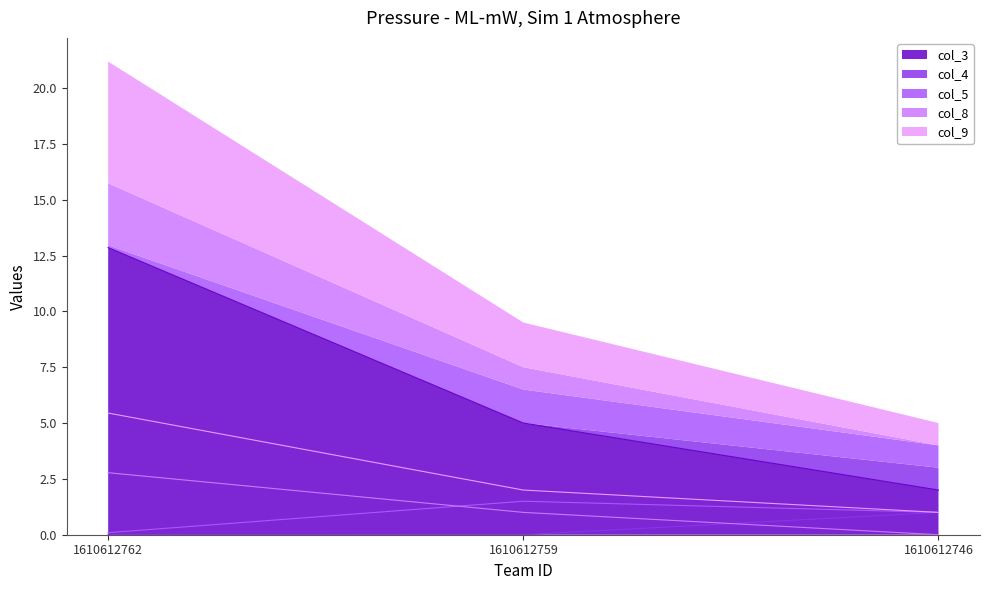

What is the value of the col_3 point at the 3rd from the left?

2.0